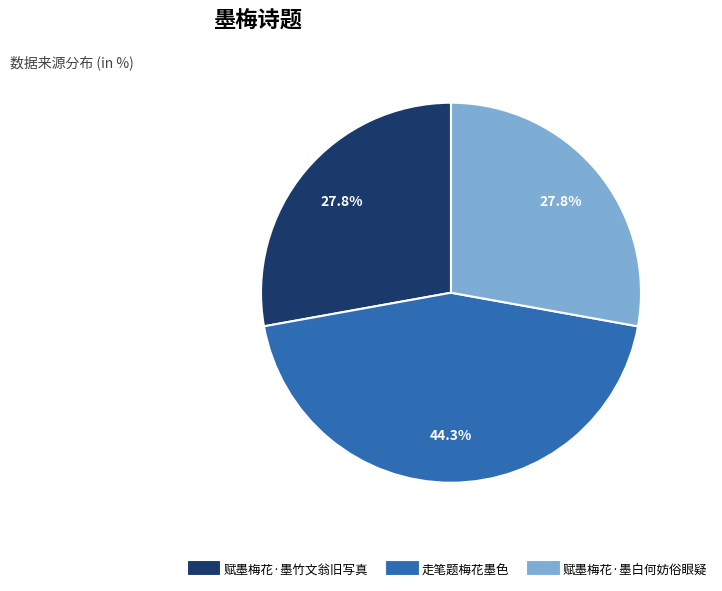

To the nearest percent, what percentage of the pie is 赋墨梅花·墨白何妨俗眼疑?

28%